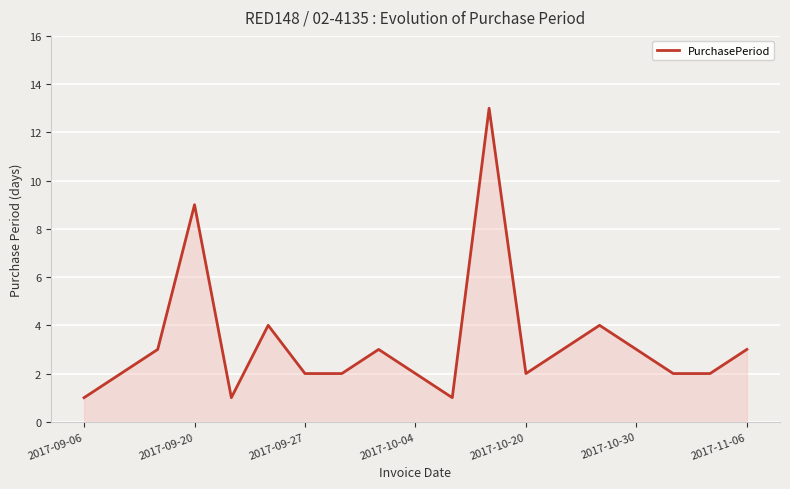

What is the difference between the second highest and minimum values?

8